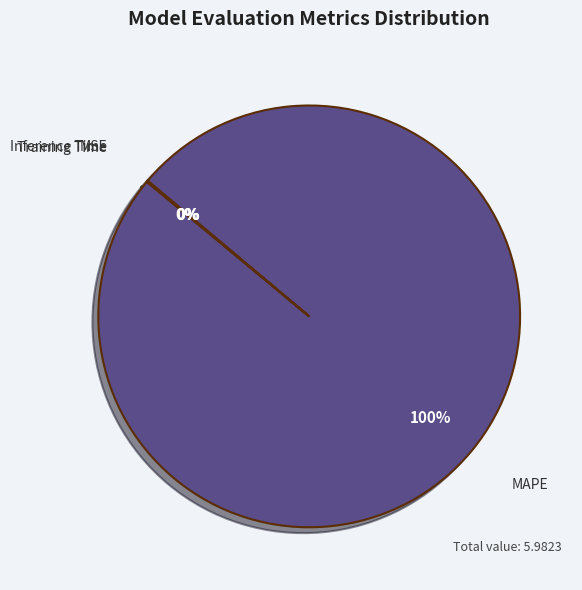

What is the largest slice in the pie chart?

MAPE